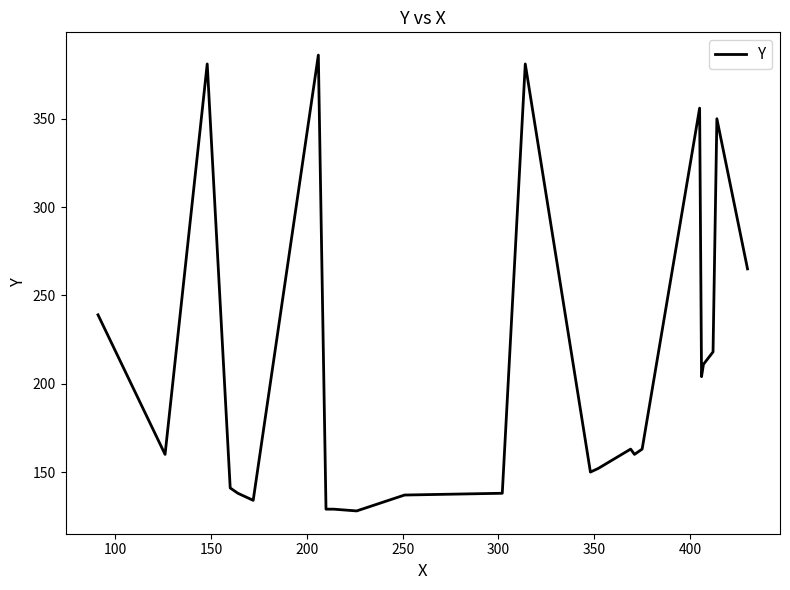

What is the difference between the maximum and minimum values?

258